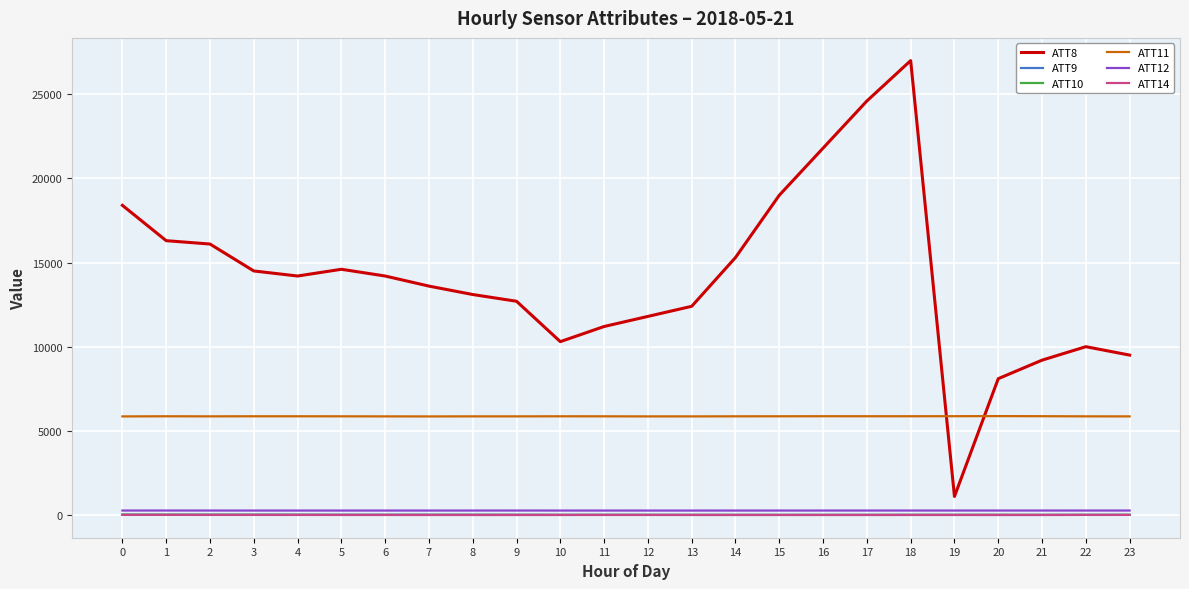

What value does the ATT14 series have at 21?

1.1